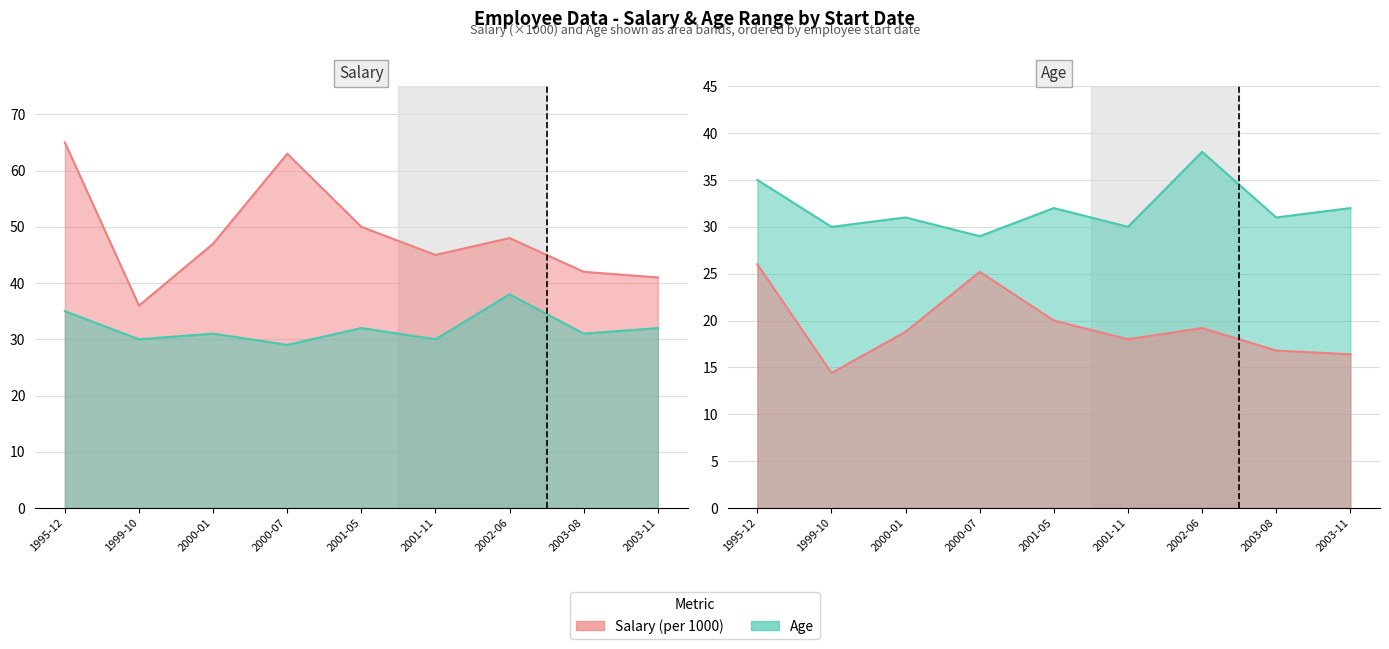

True or false: Salary and Age cross at least once.

False